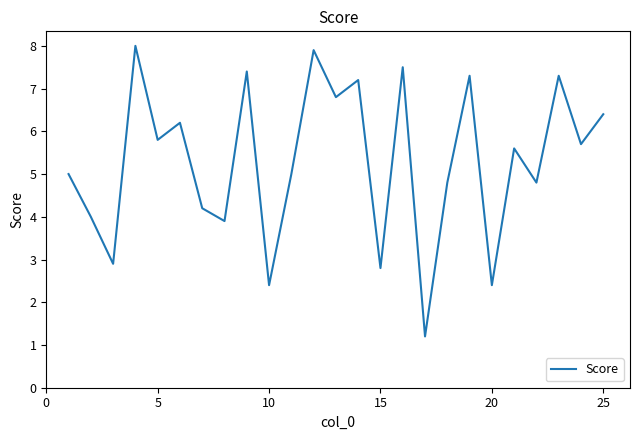

What is the difference between the maximum and minimum values?

6.8